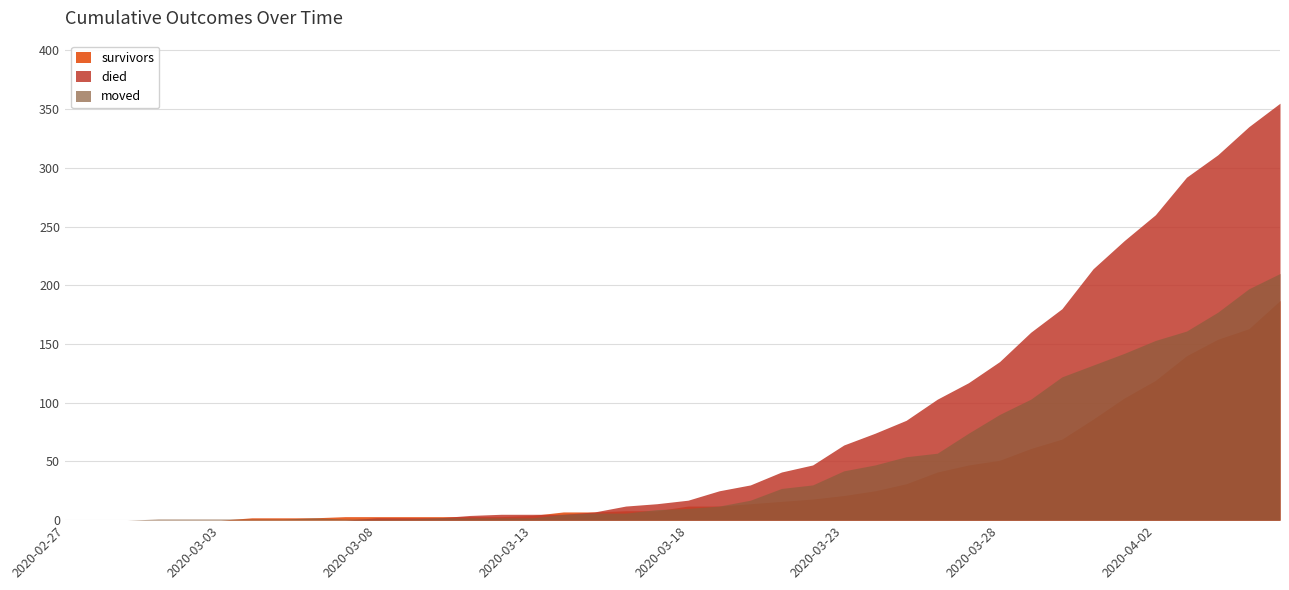

How many values in the moved series are below 10?

20